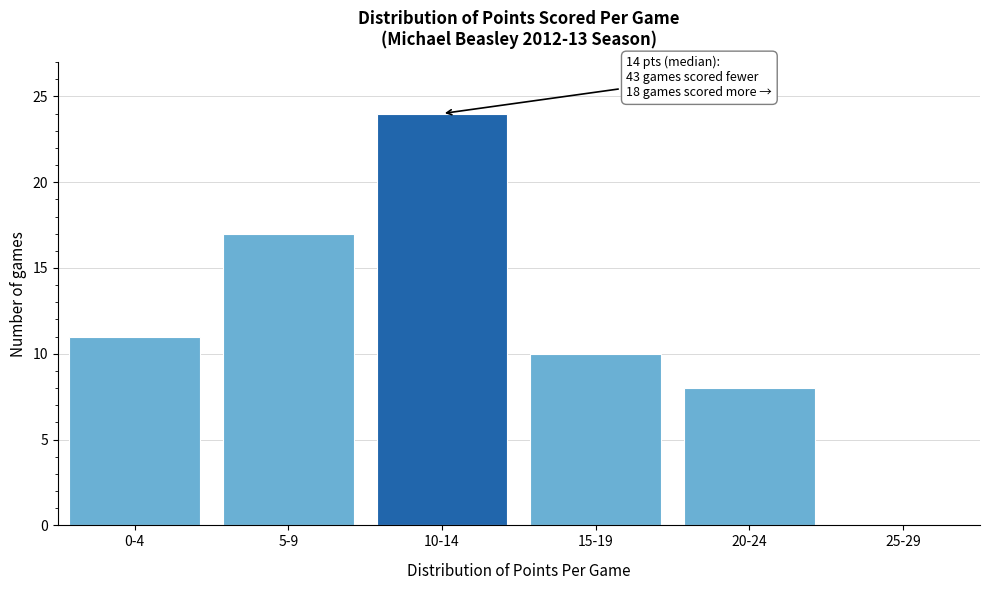

Reading left to right, transcribe all the data shown in this chart.

0-4=11	5-9=17	10-14=24	15-19=10	20-24=8	25-29=0